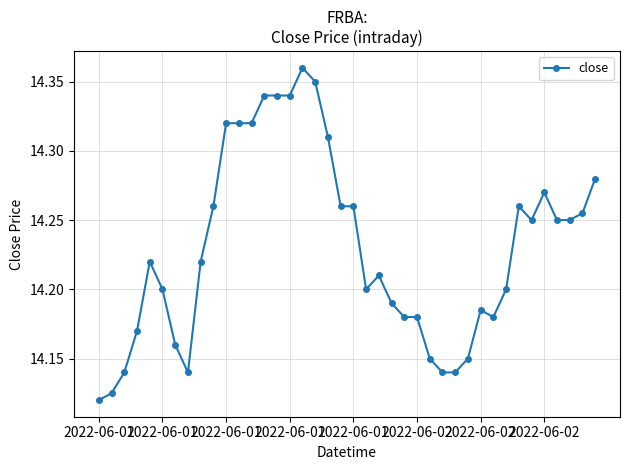

What is the sum of all values?

569.2